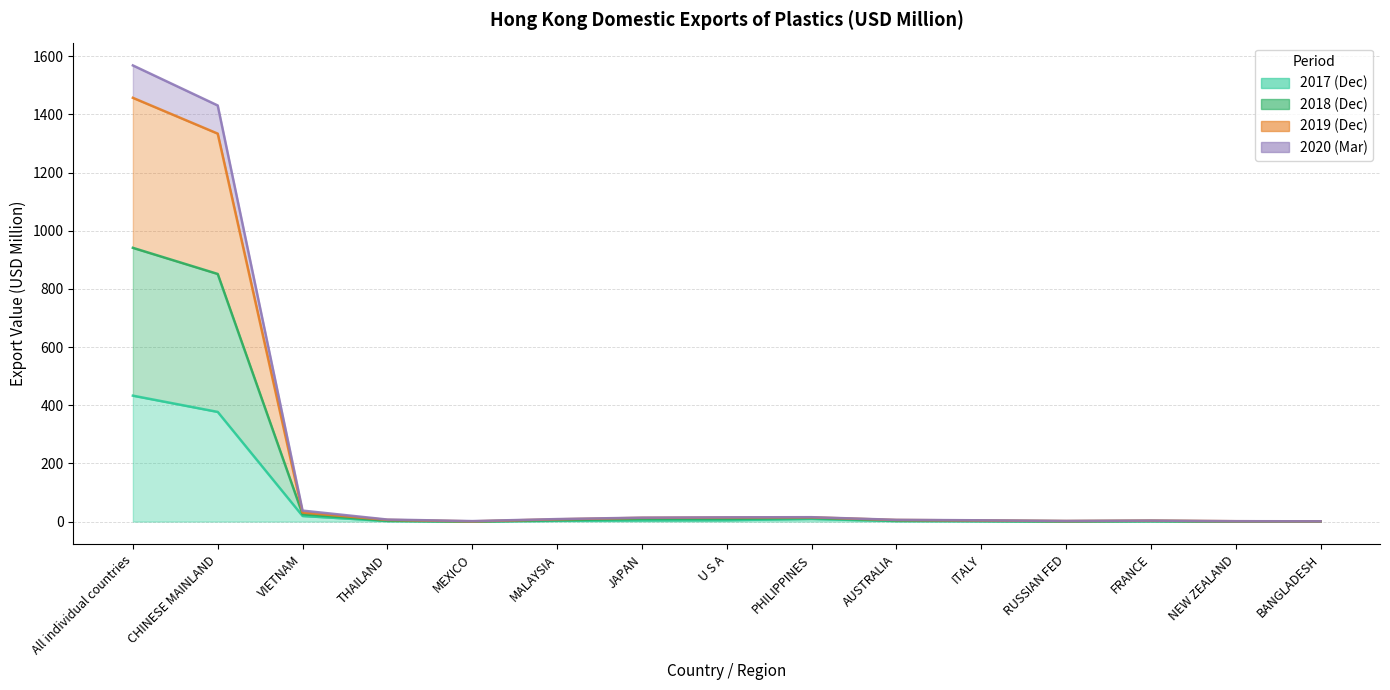

What position from the left is CHINESE MAINLAND?

2